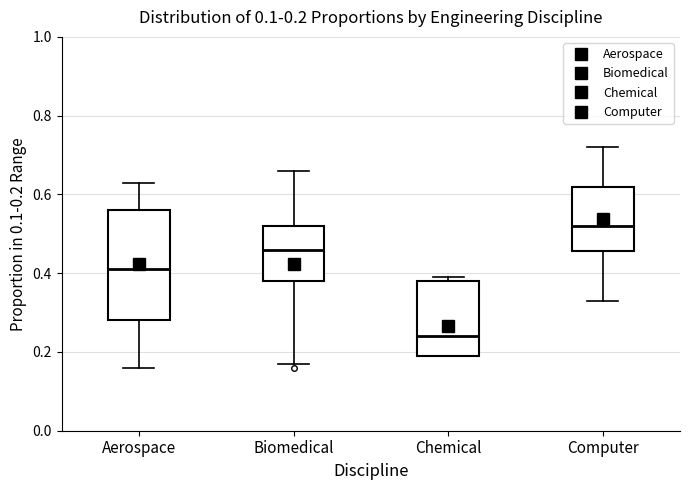

Which box is the tallest, from its lower edge to its upper edge?

Aerospace